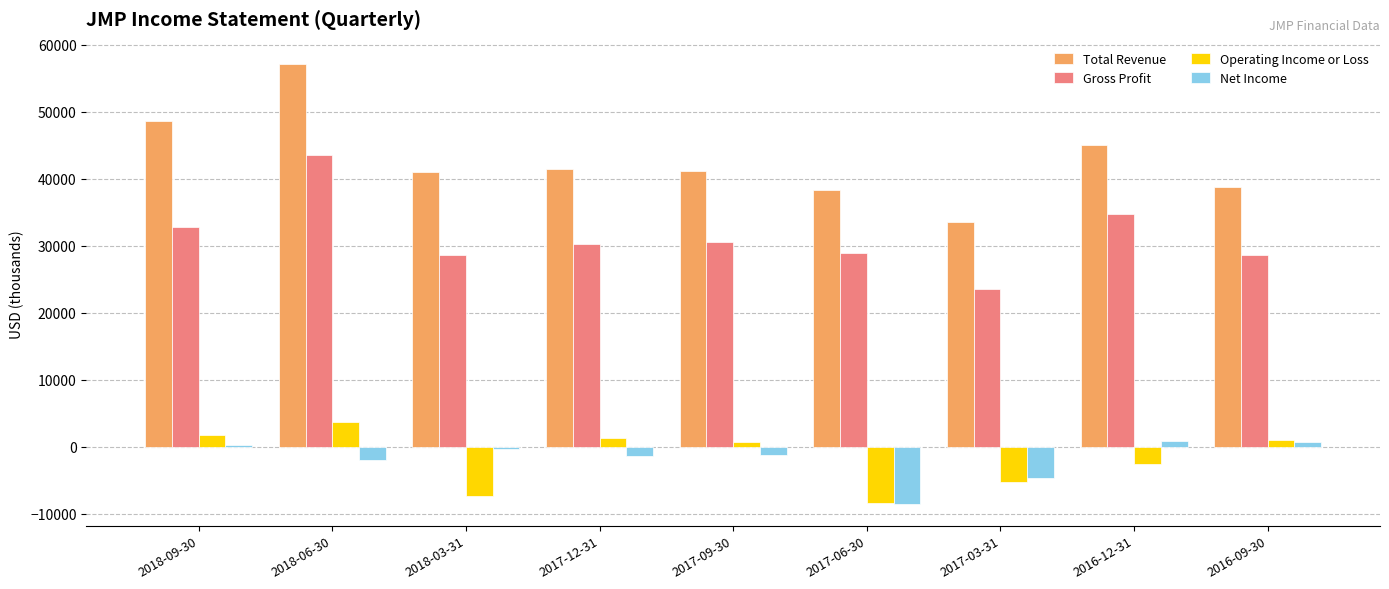

List the series in order of their peak value, lowest first.

Net Income, Operating Income or Loss, Gross Profit, Total Revenue